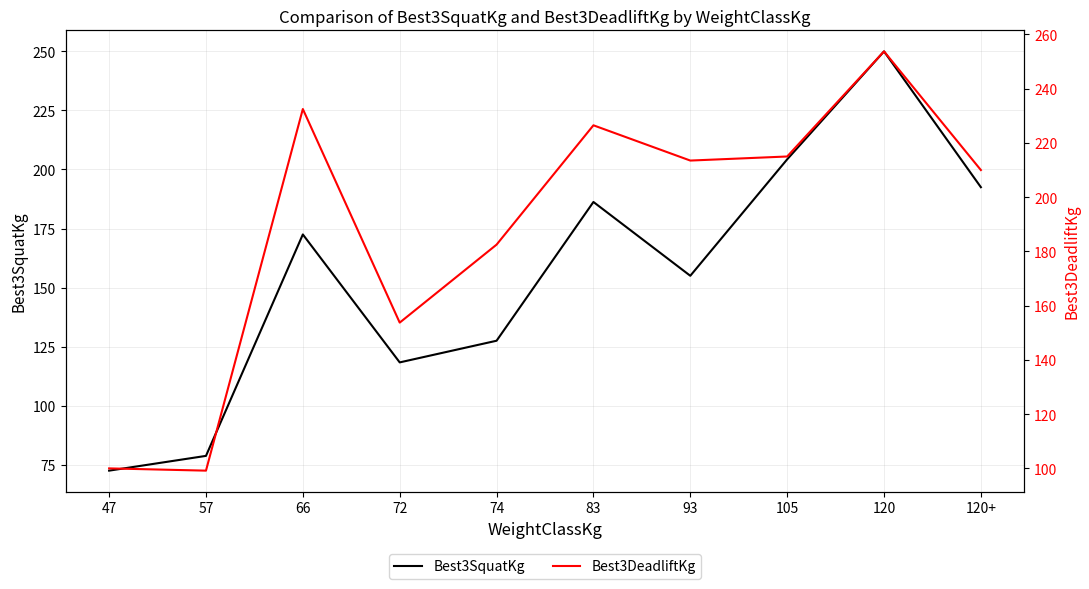

What is the average value of the Best3DeadliftKg series?

188.7